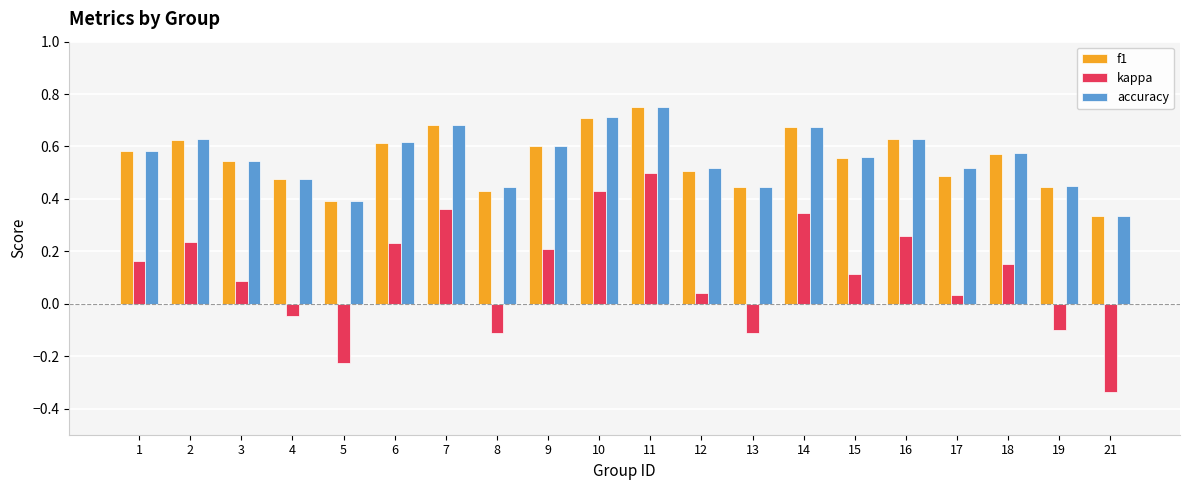

Does the chart contain stacked bars?

No